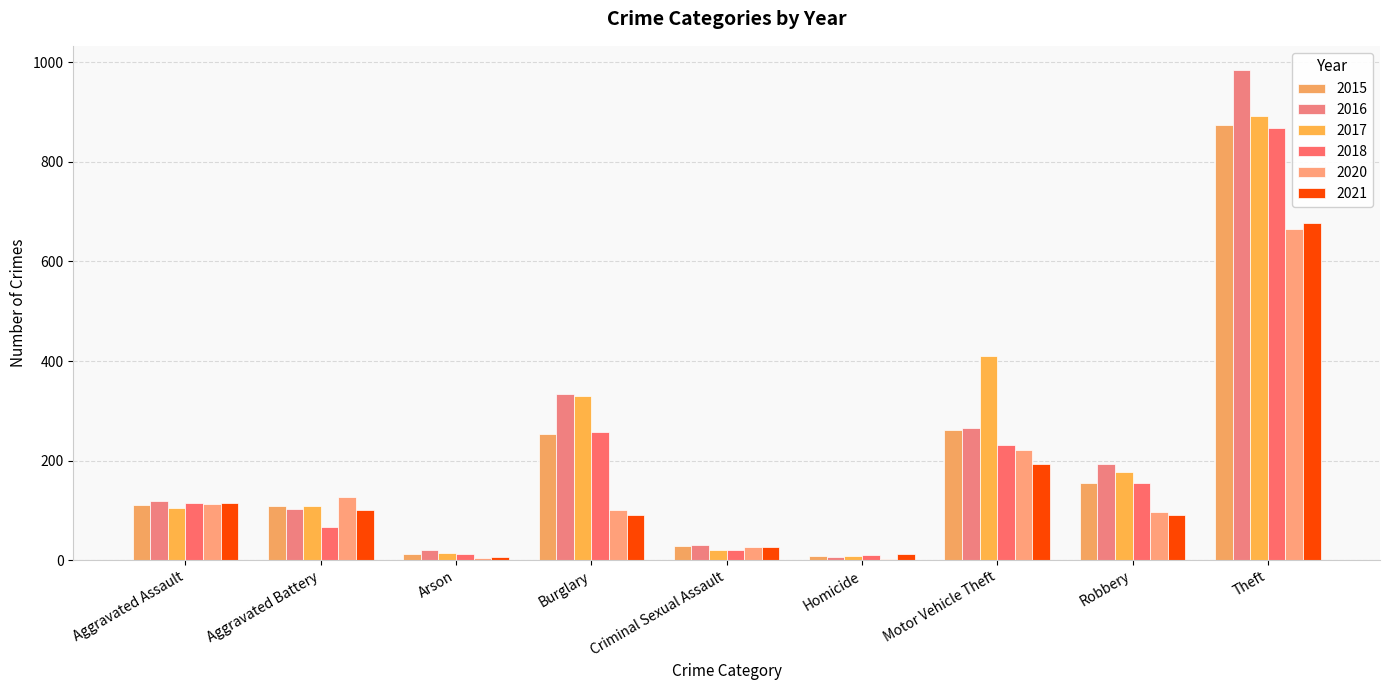

Is the value of 2015 at Criminal Sexual Assault greater than the value of 2020 at Aggravated Battery?

No